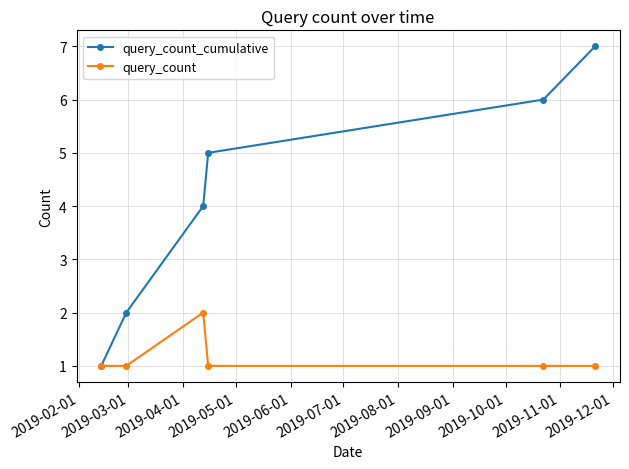

What is the maximum value for query_count_cumulative?

7